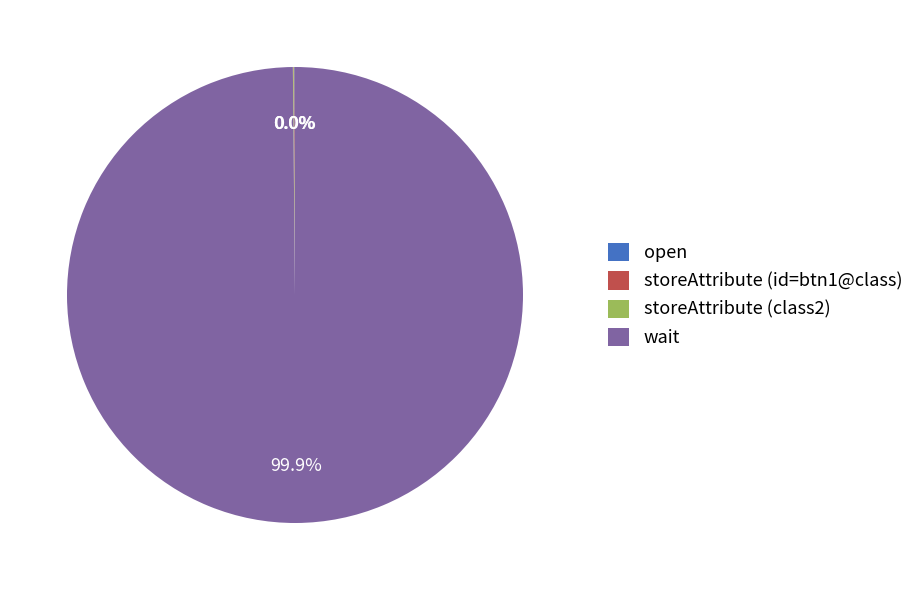

To the nearest percent, what is the difference between the largest and smallest slice percentages?

100%